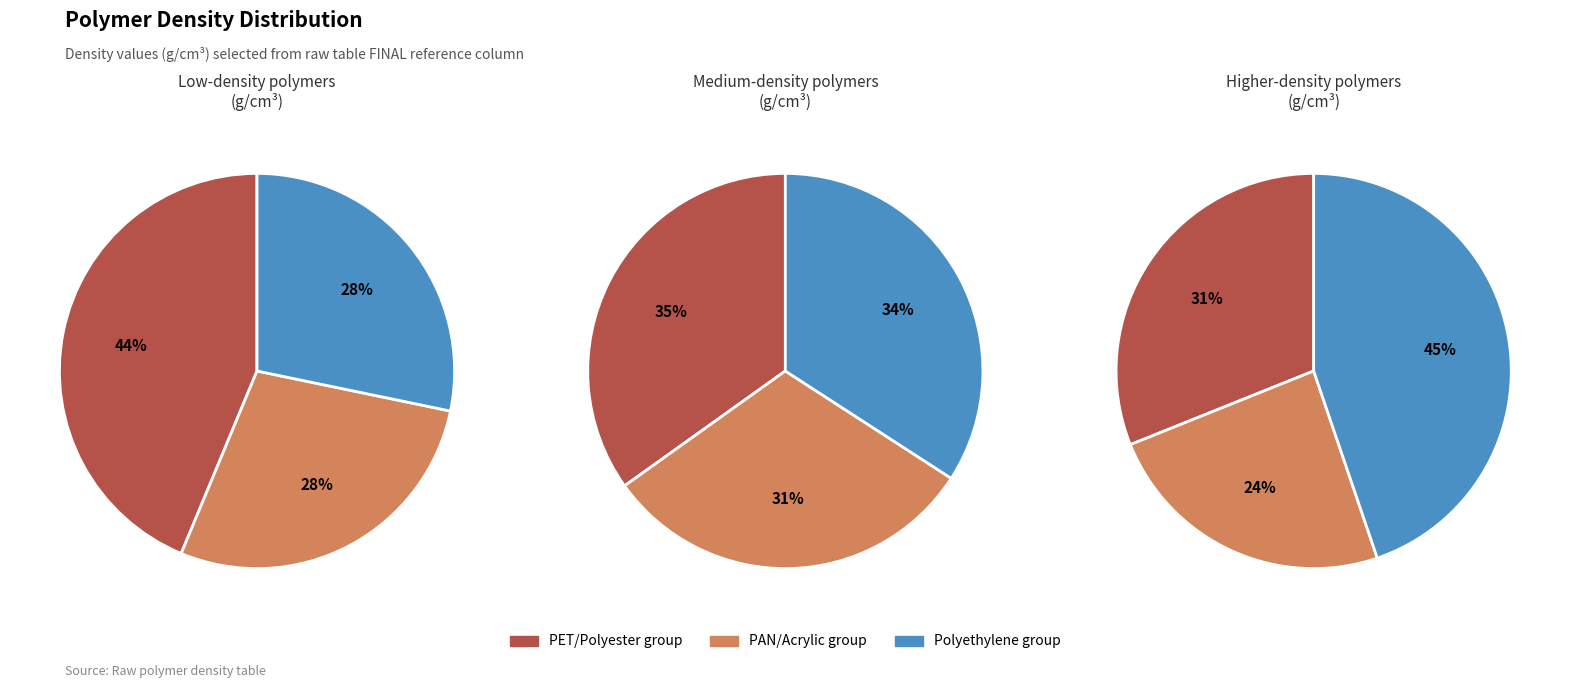

Is there a majority slice in this chart?

No